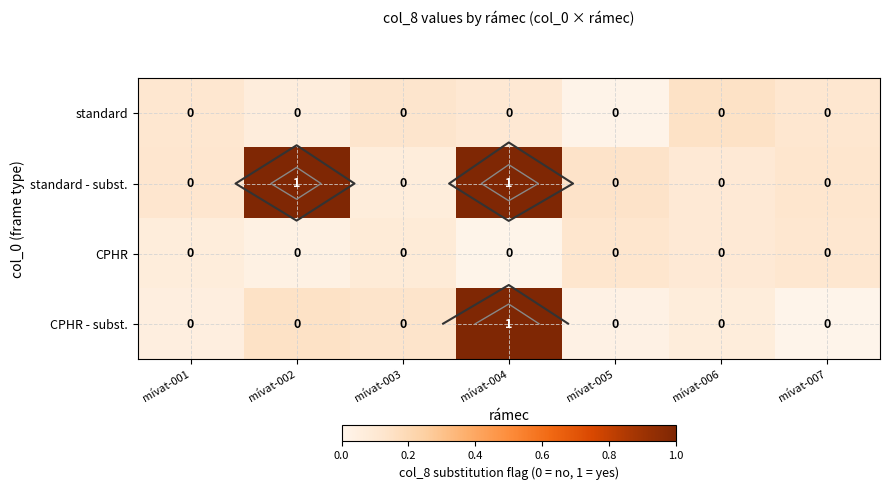

Which label corresponds to the largest value in the chart?

mívat-004